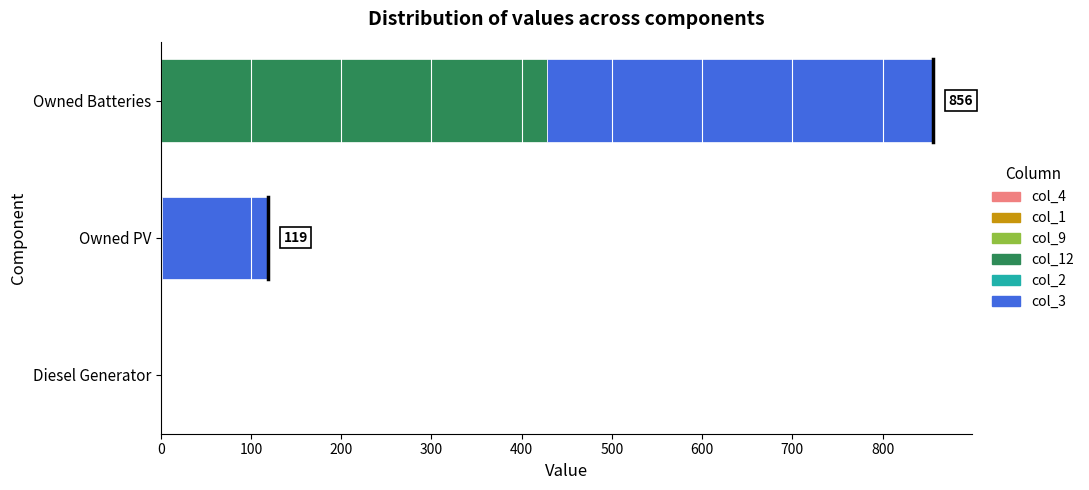

Count the number of categories in the chart.

3